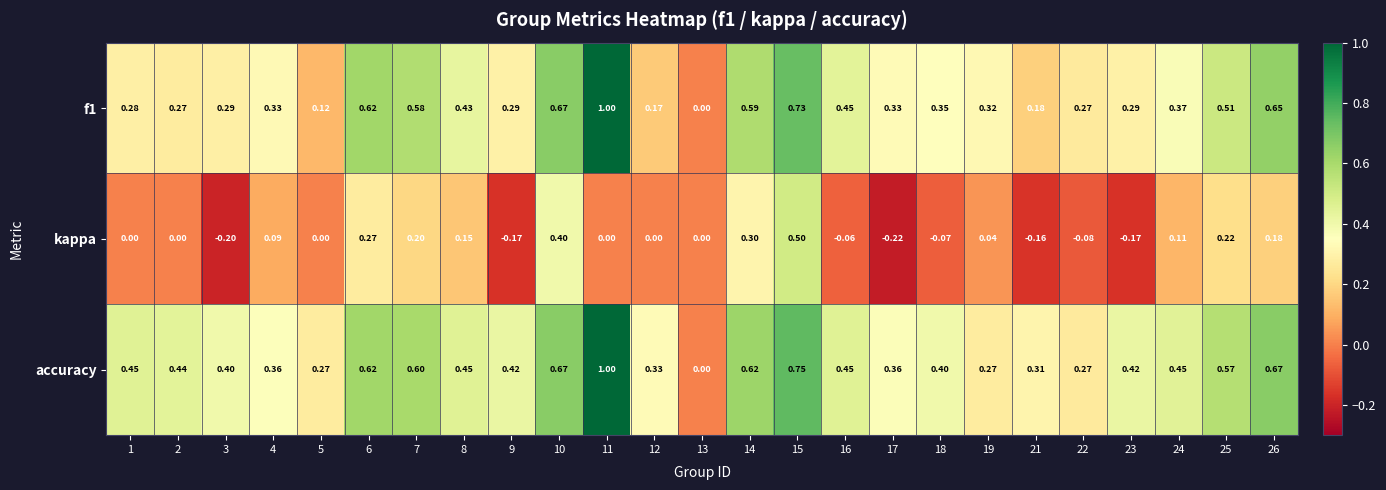

Between 6 and 17, which series saw the biggest shift?

kappa